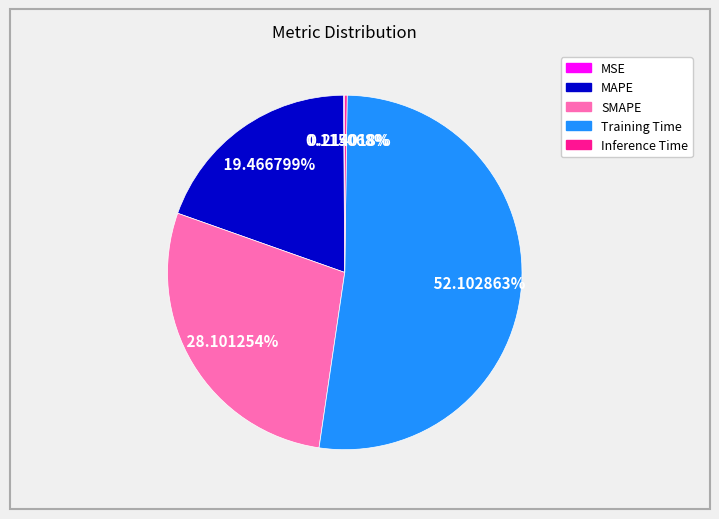

Which category has the biggest portion of the pie?

Training Time